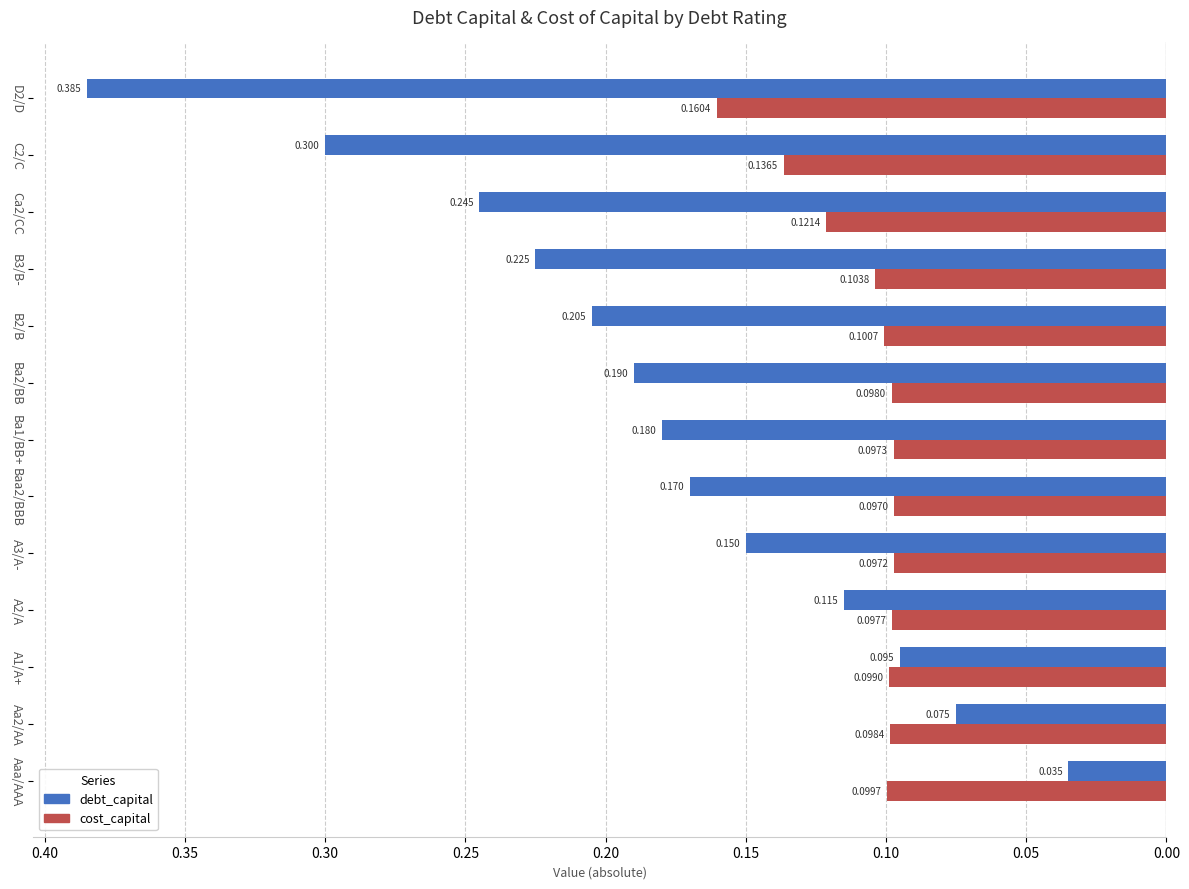

Reading left to right, transcribe all the data shown in this chart.

debt_capital: -0.0	-0.1	-0.1	-0.1	-0.1	-0.2	-0.2	-0.2	-0.2	-0.2	-0.2	-0.3	-0.4
cost_capital: -0.1	-0.1	-0.1	-0.1	-0.1	-0.1	-0.1	-0.1	-0.1	-0.1	-0.1	-0.1	-0.2